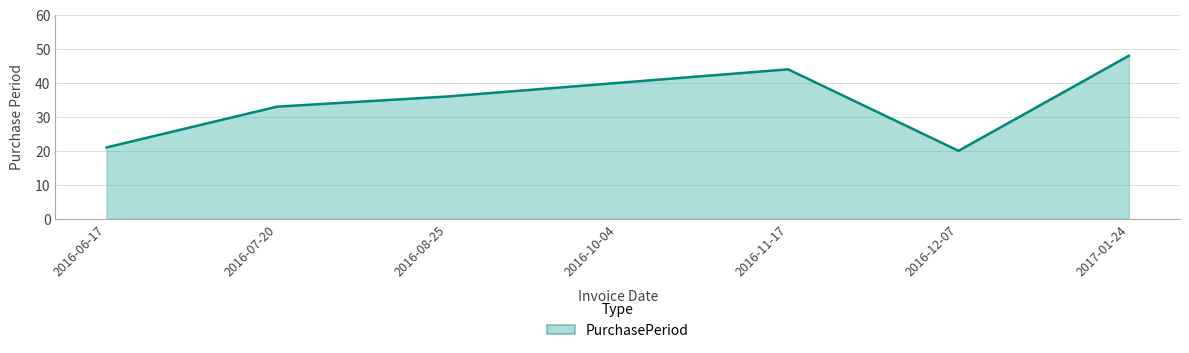

True or false: the data shows 20 at 2016-12-07.

True